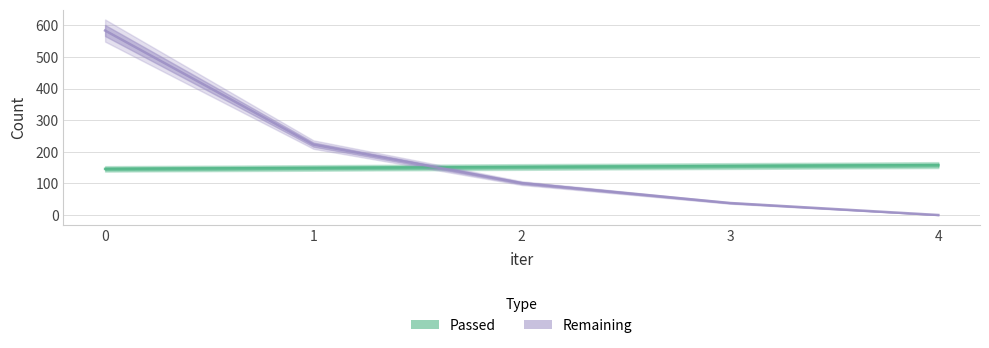

Reading left to right, what are all the values shown in this chart?

Passed: 146	149	152	155	158
Remaining: 584	223	101	38	0